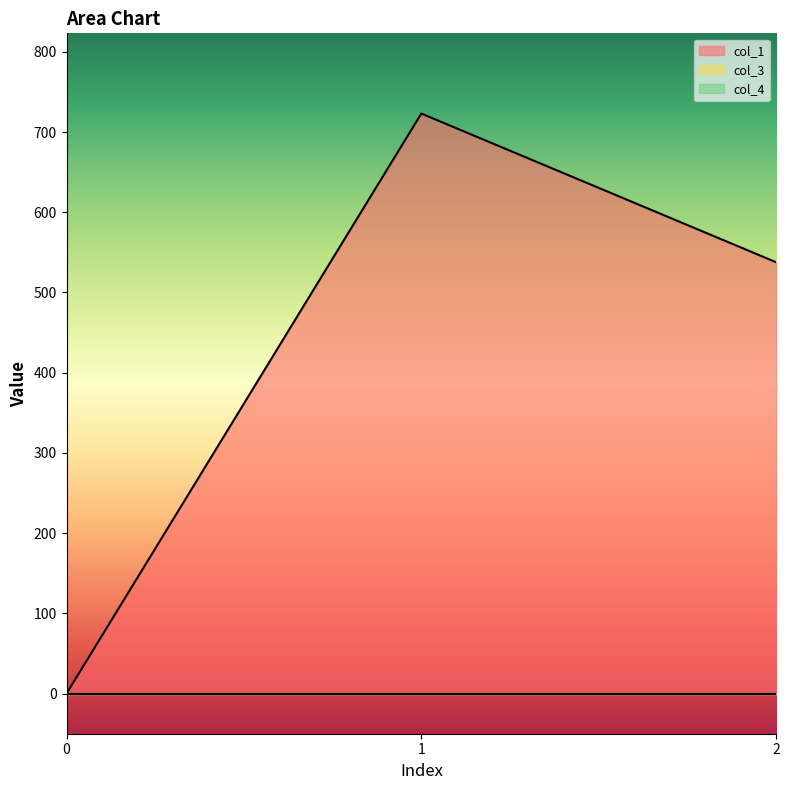

Does the chart display data point markers on the line(s)?

No